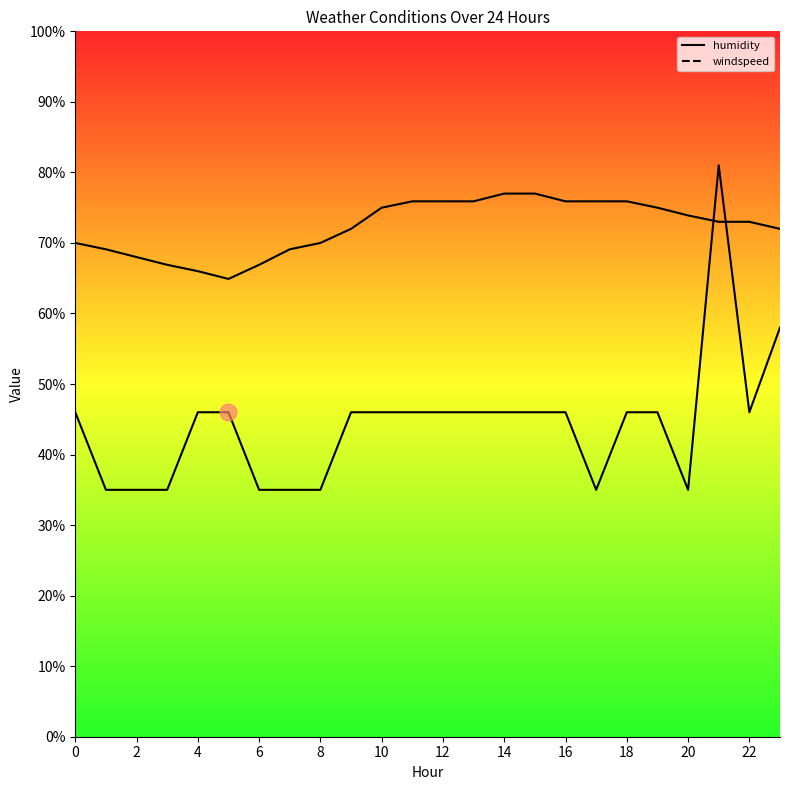

Does the chart have visible grid lines?

No